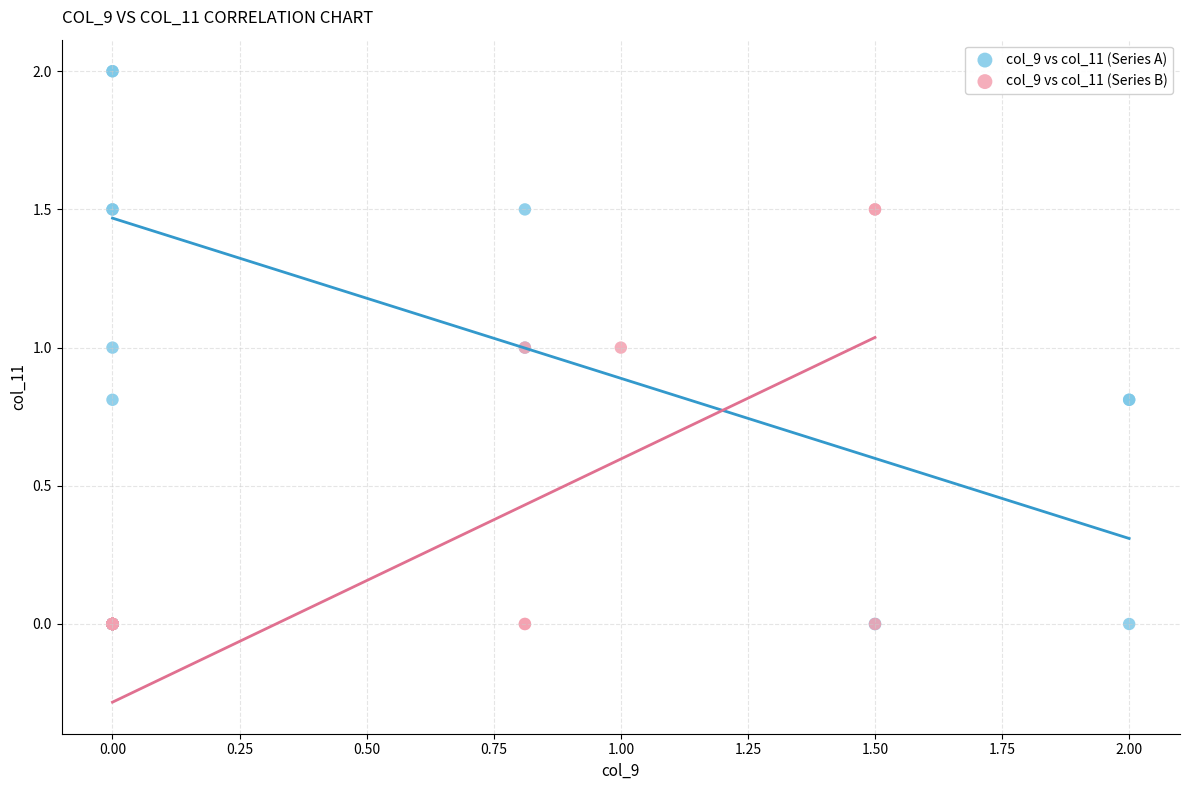

What are all the series names shown in the legend?

col_9 vs col_11 (Series A), col_9 vs col_11 (Series B)